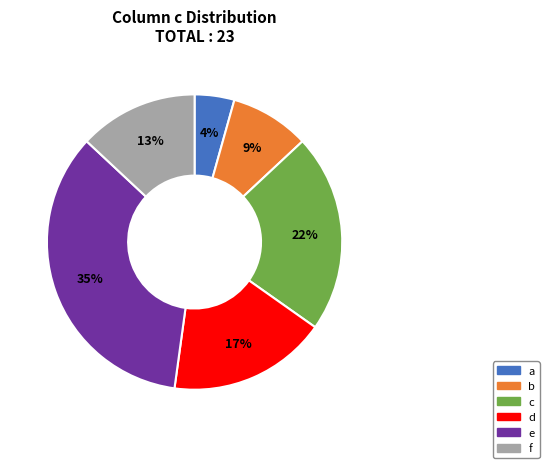

What percentage is the e slice, to the nearest percent?

35%